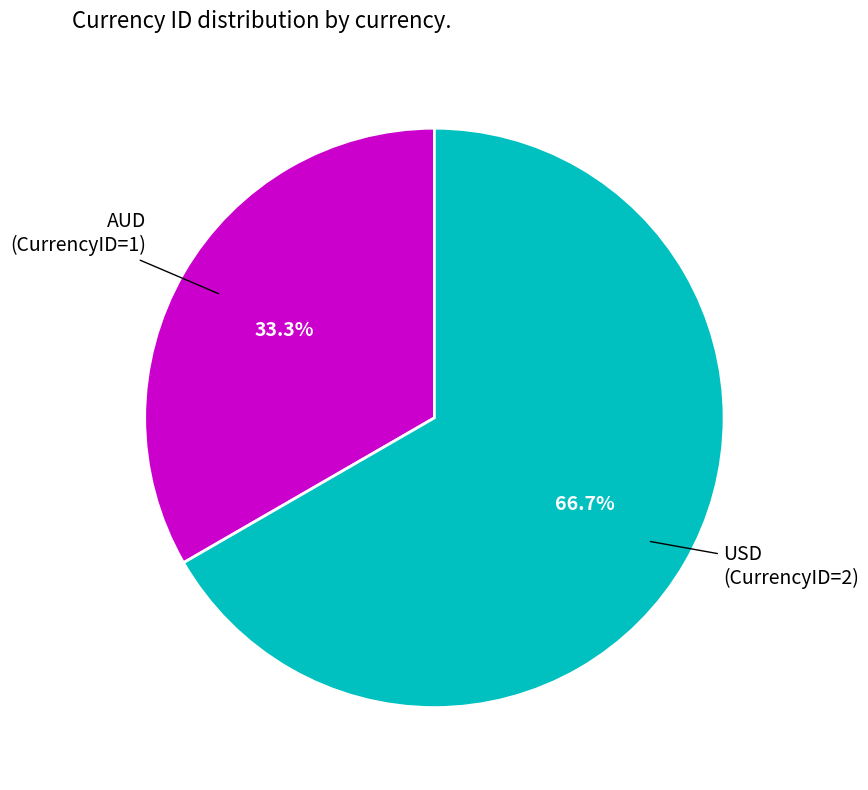

Is there a majority slice in this chart?

Yes